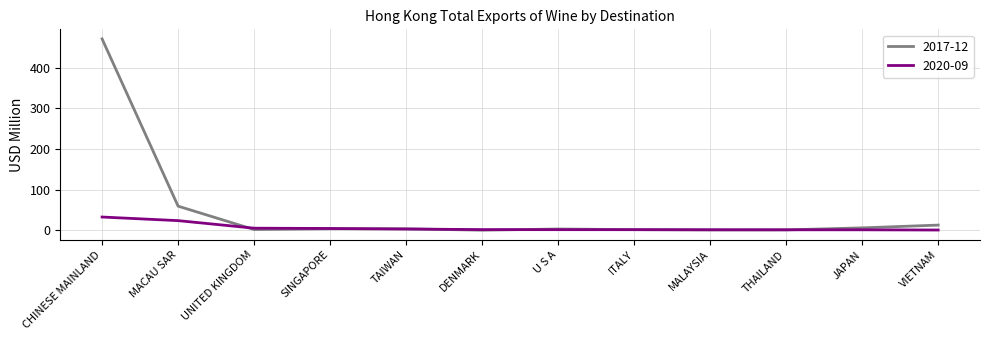

What is the spread (max minus min) of values at CHINESE MAINLAND?

438.8